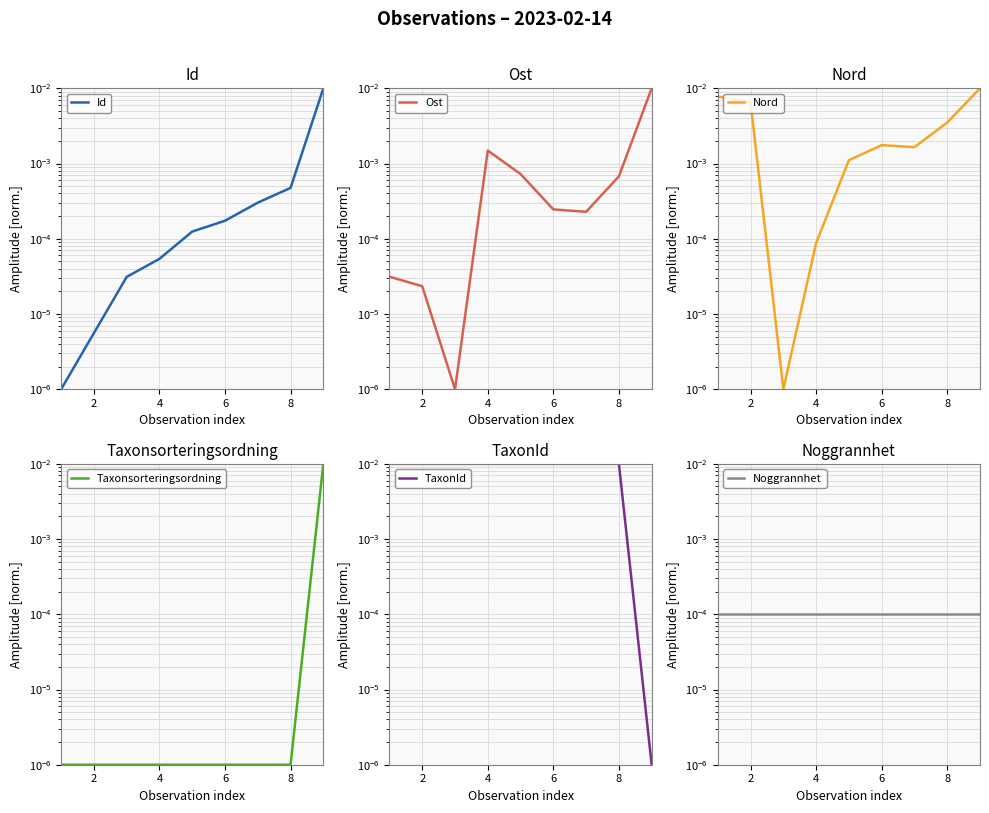

Count the number of categories in the chart.

9